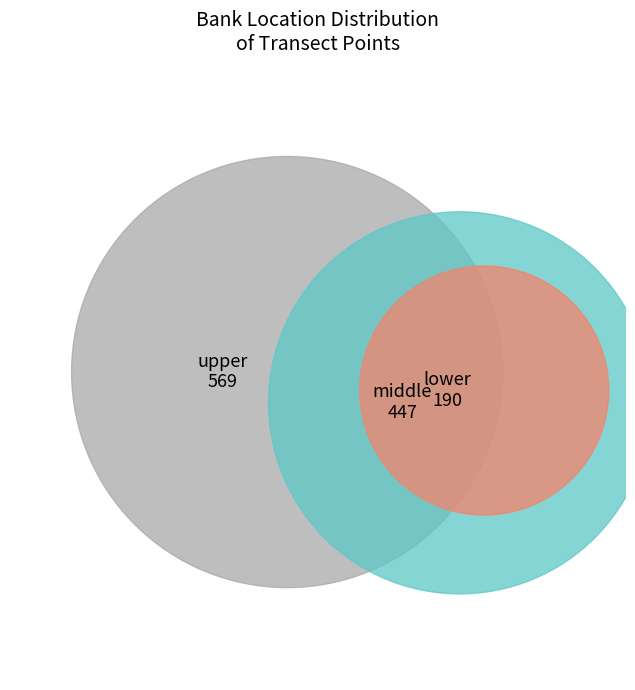

Is there a majority slice in this chart?

No